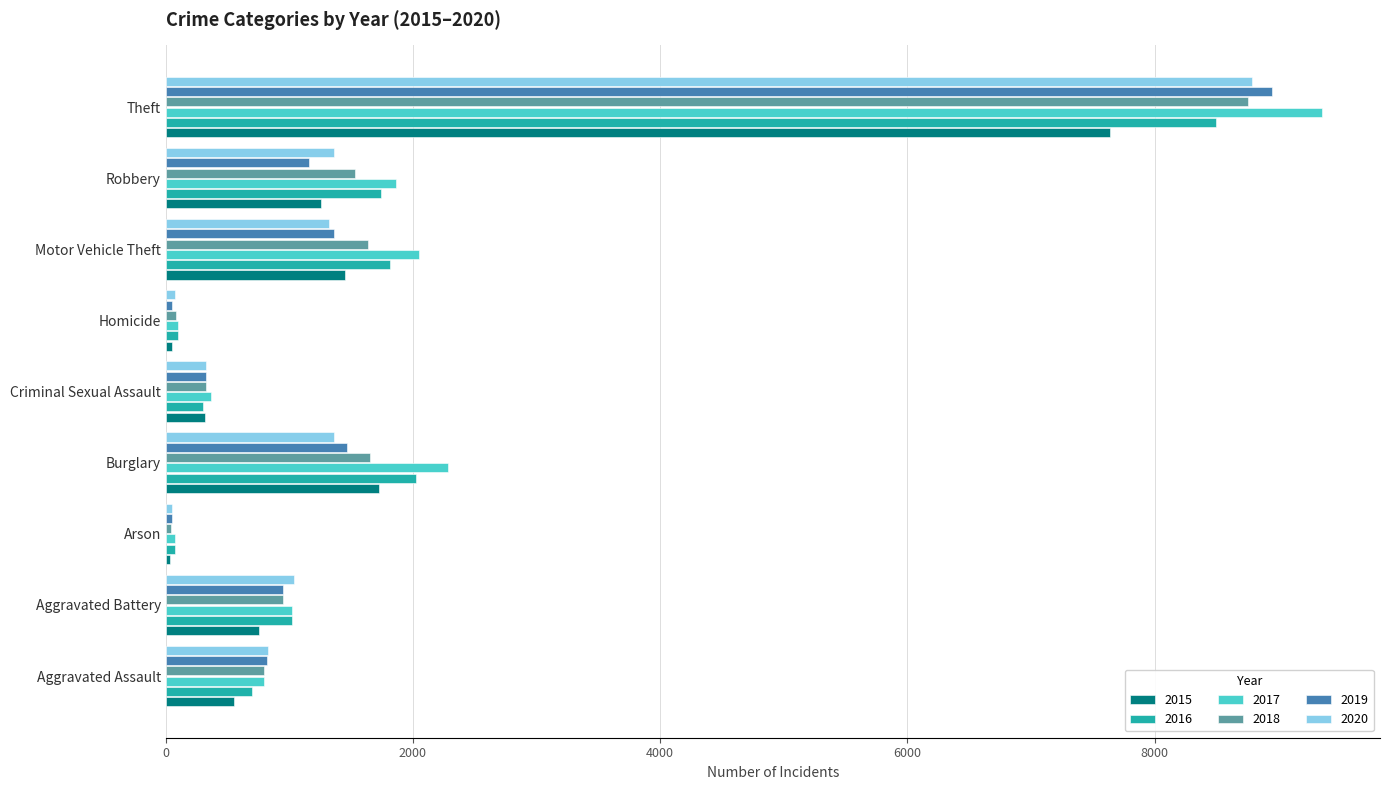

What is the difference between the 2020 values at Aggravated Battery and Robbery?

326